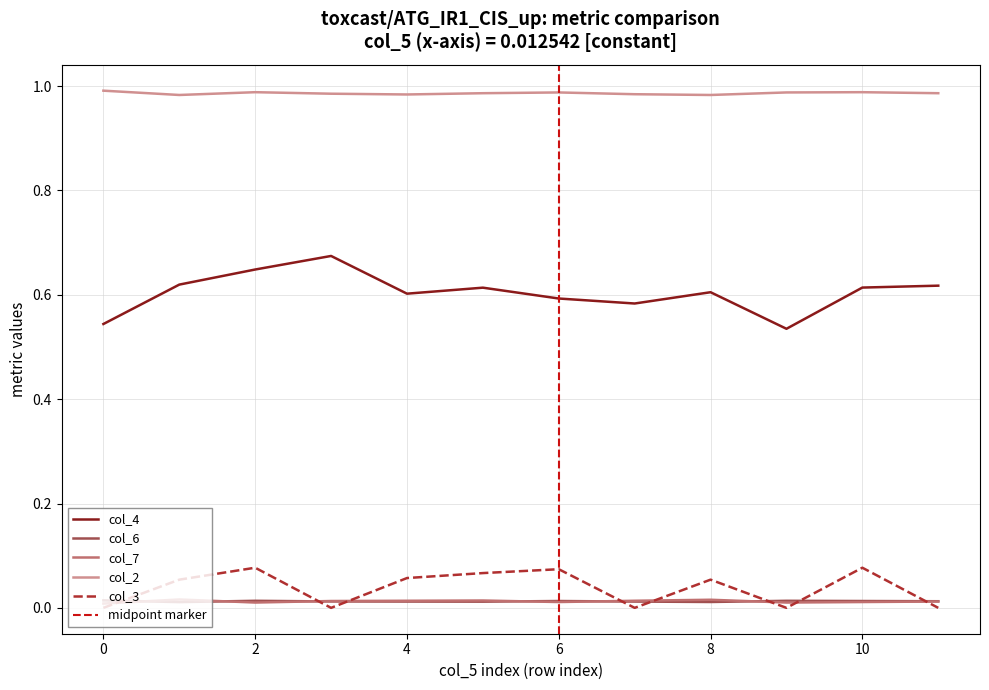

Reading right to left, list all the values displayed in this chart.

col_4: 0.6	0.6	0.5	0.6	0.6	0.6	0.6	0.6	0.7	0.6	0.6	0.5
col_6: 0.0	0.0	0.0	0.0	0.0	0.0	0.0	0.0	0.0	0.0	0.0	0.0
col_7: 0.0	0.0	0.0	0.0	0.0	0.0	0.0	0.0	0.0	0.0	0.0	0.0
col_2: 1.0	1.0	1.0	1.0	1.0	1.0	1.0	1.0	1.0	1.0	1.0	1.0
col_3: 0.0	0.1	0.0	0.1	0.0	0.1	0.1	0.1	0.0	0.1	0.1	0.0